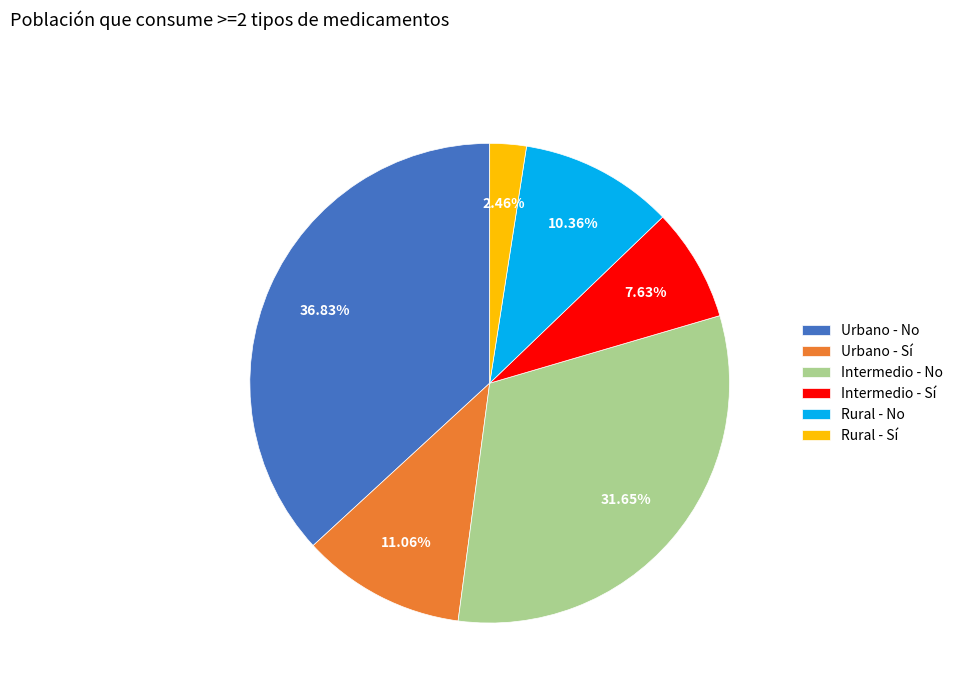

To the nearest percent, what portion does Rural - No represent?

10%